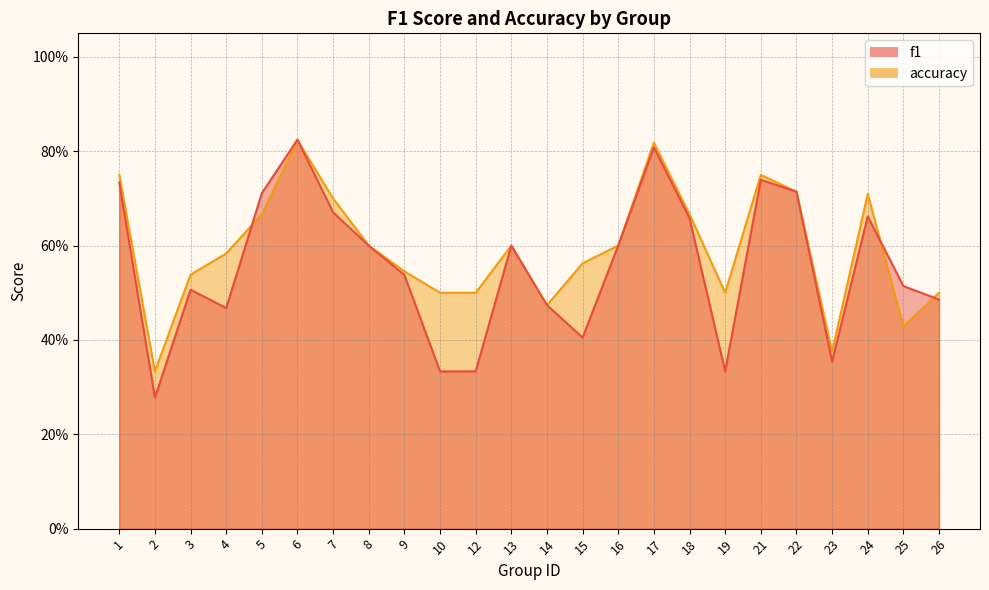

Reading left to right, transcribe all the data shown in this chart.

f1: 1=0.7	2=0.3	3=0.5	4=0.5	5=0.7	6=0.8	7=0.7	8=0.6	9=0.5	10=0.3	12=0.3	13=0.6	14=0.5	15=0.4	16=0.6	17=0.8	18=0.7	19=0.3	21=0.7	22=0.7	23=0.4	24=0.7	25=0.5	26=0.5
accuracy: 1=0.8	2=0.3	3=0.5	4=0.6	5=0.7	6=0.8	7=0.7	8=0.6	9=0.5	10=0.5	12=0.5	13=0.6	14=0.5	15=0.6	16=0.6	17=0.8	18=0.7	19=0.5	21=0.8	22=0.7	23=0.4	24=0.7	25=0.4	26=0.5